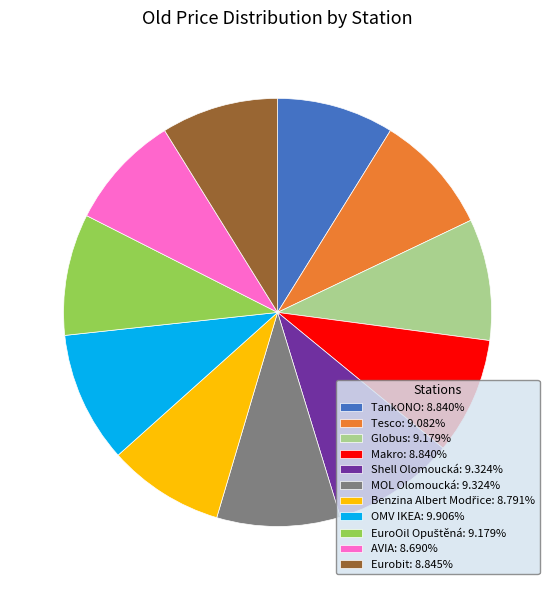

Does Eurobit: 8.845% represent more than half of the total?

No